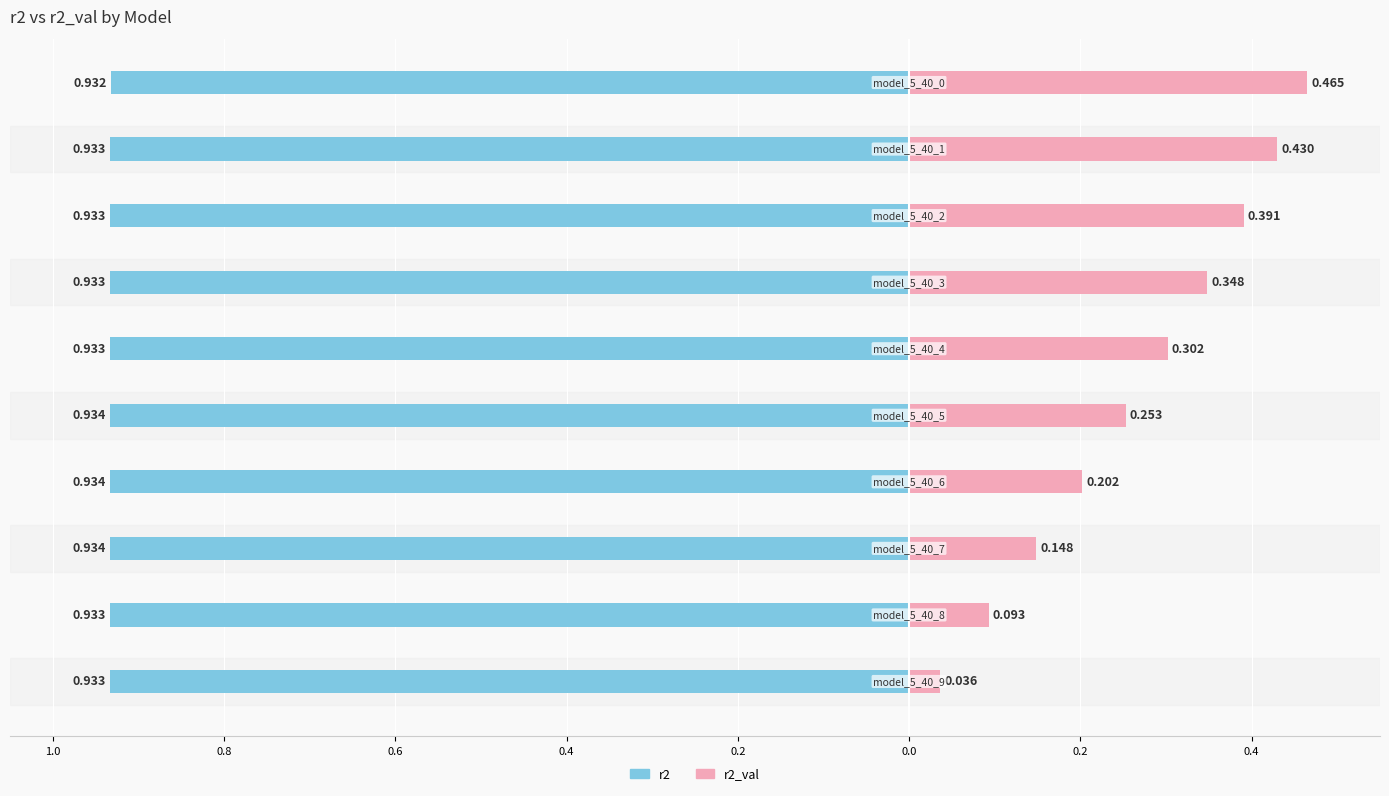

What is the label of the 2nd bar from the right?

8